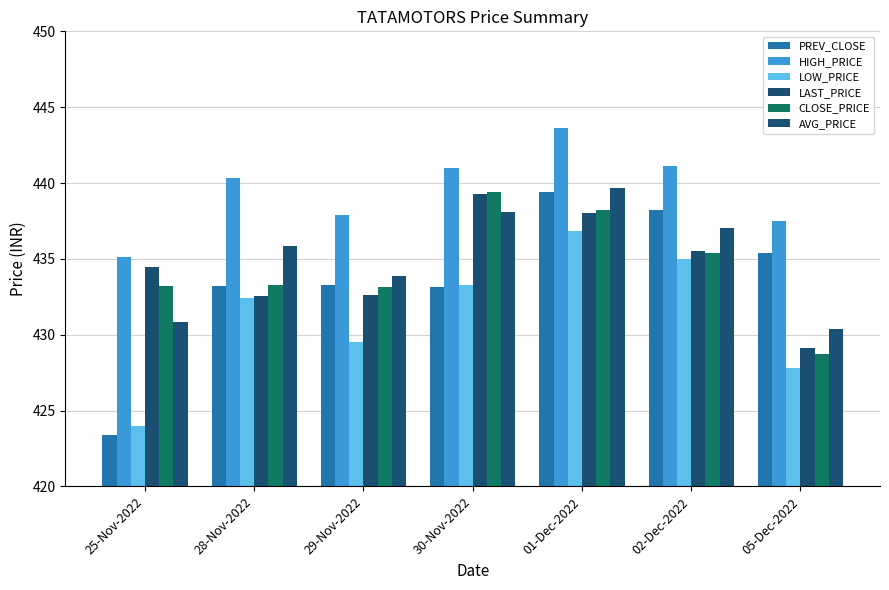

What is the difference between the CLOSE_PRICE values at 29-Nov-2022 and 01-Dec-2022?

5.1